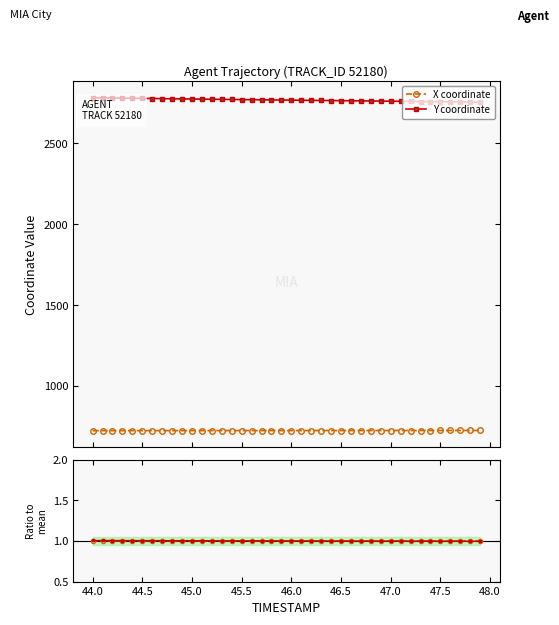

Reading left to right, list all the values displayed in this chart.

X coordinate: 723.2	723.2	723.2	723.2	723.3	723.3	723.3	723.4	723.4	723.4	723.4	723.5	723.5	723.5	723.5	723.6	723.6	723.6	723.6	723.7	723.7	723.7	723.7	723.8	723.8	723.8	723.8	723.9	723.9	723.9	724.0	724.0	724.0	724.1	724.1	724.1	724.2	724.2	724.2	724.3
Y coordinate: 2782.8	2782.0	2781.2	2780.3	2779.5	2778.7	2777.9	2777.2	2776.4	2775.6	2774.9	2774.2	2773.4	2772.7	2772.0	2771.3	2770.6	2769.9	2769.2	2768.5	2767.9	2767.2	2766.6	2765.9	2765.3	2764.7	2764.0	2763.4	2762.7	2762.1	2761.4	2760.8	2760.1	2759.5	2758.8	2758.2	2757.5	2756.8	2756.2	2755.5
X ratio: 1.0	1.0	1.0	1.0	1.0	1.0	1.0	1.0	1.0	1.0	1.0	1.0	1.0	1.0	1.0	1.0	1.0	1.0	1.0	1.0	1.0	1.0	1.0	1.0	1.0	1.0	1.0	1.0	1.0	1.0	1.0	1.0	1.0	1.0	1.0	1.0	1.0	1.0	1.0	1.0
Y ratio: 1.0	1.0	1.0	1.0	1.0	1.0	1.0	1.0	1.0	1.0	1.0	1.0	1.0	1.0	1.0	1.0	1.0	1.0	1.0	1.0	1.0	1.0	1.0	1.0	1.0	1.0	1.0	1.0	1.0	1.0	1.0	1.0	1.0	1.0	1.0	1.0	1.0	1.0	1.0	1.0